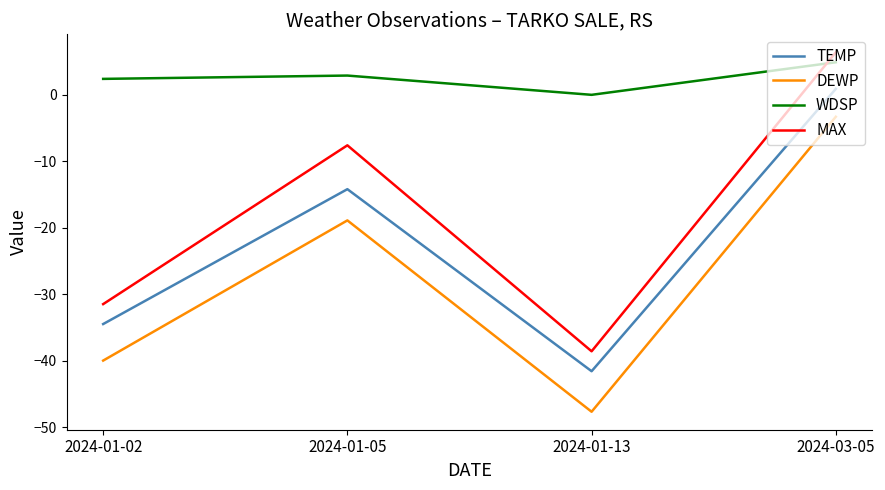

How many values in the MAX series are below -7?

3